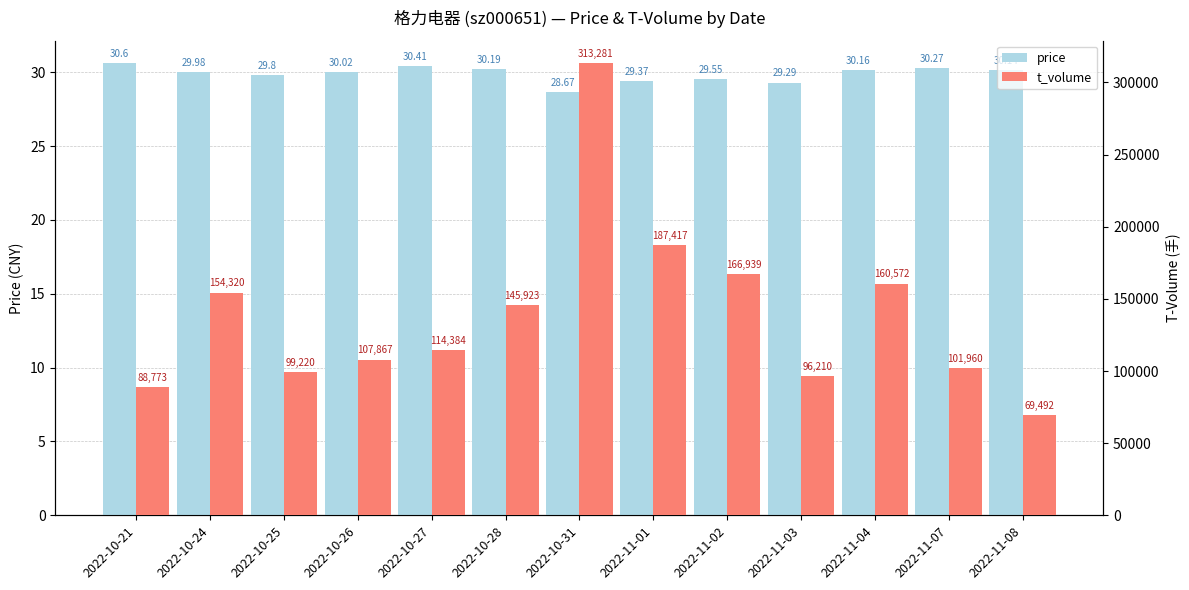

What are all the series names shown in the legend?

price, t_volume